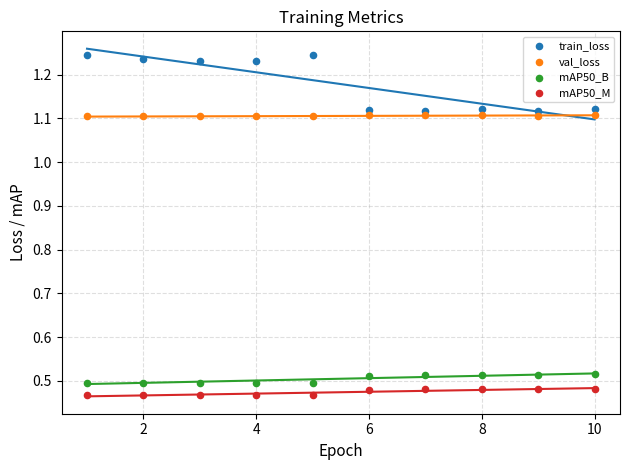

Which series contains the lowest Y value?

mAP50_M